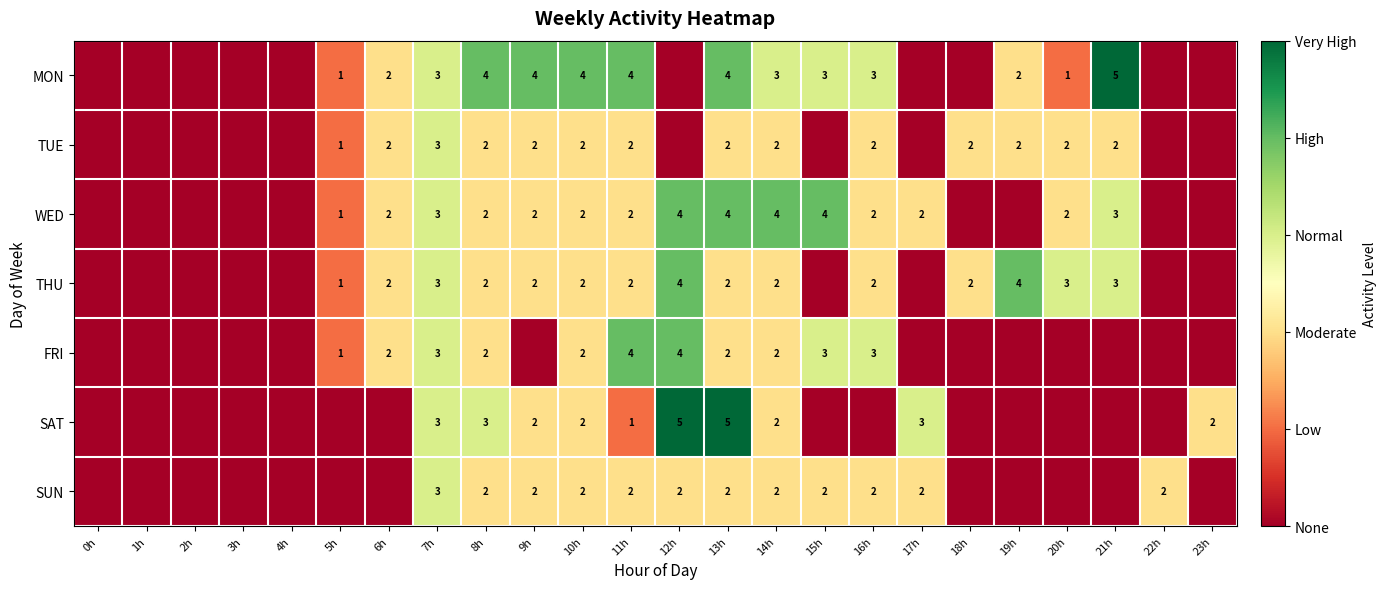

True or false: MON has a value of 3 at 15h.

True